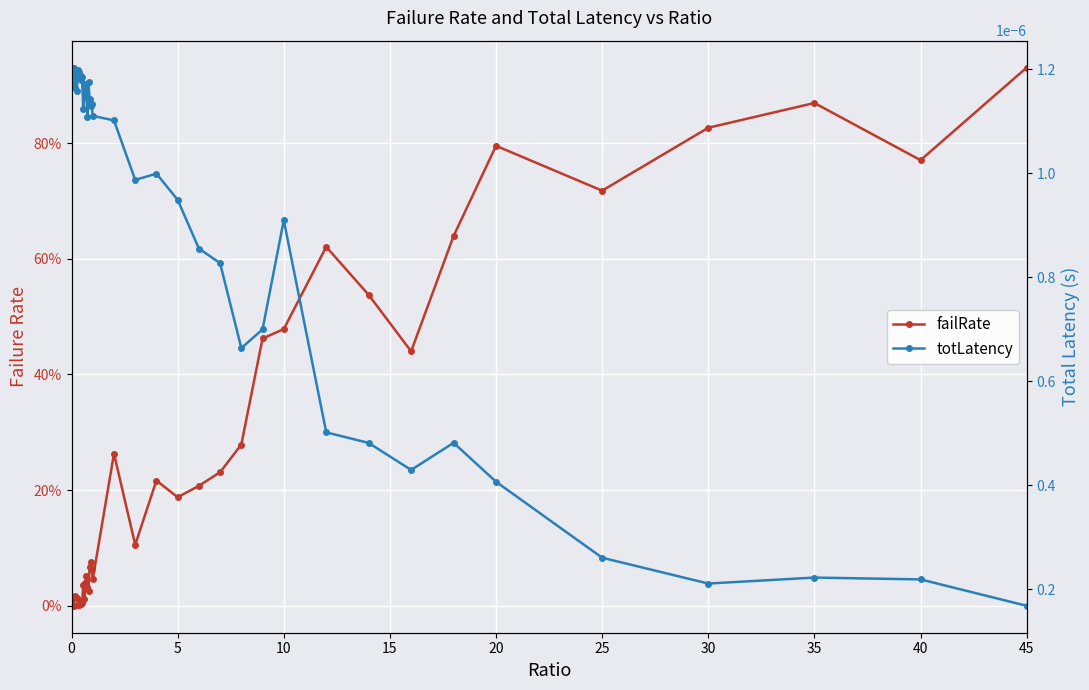

How many lines are shown in the chart?

2